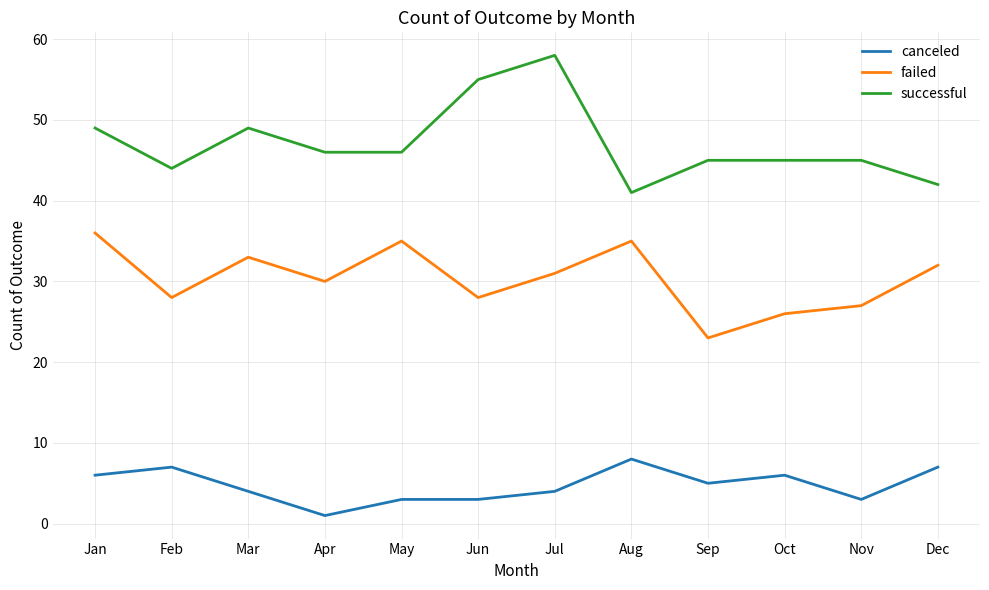

What is the spread (max minus min) of values at Mar?

45